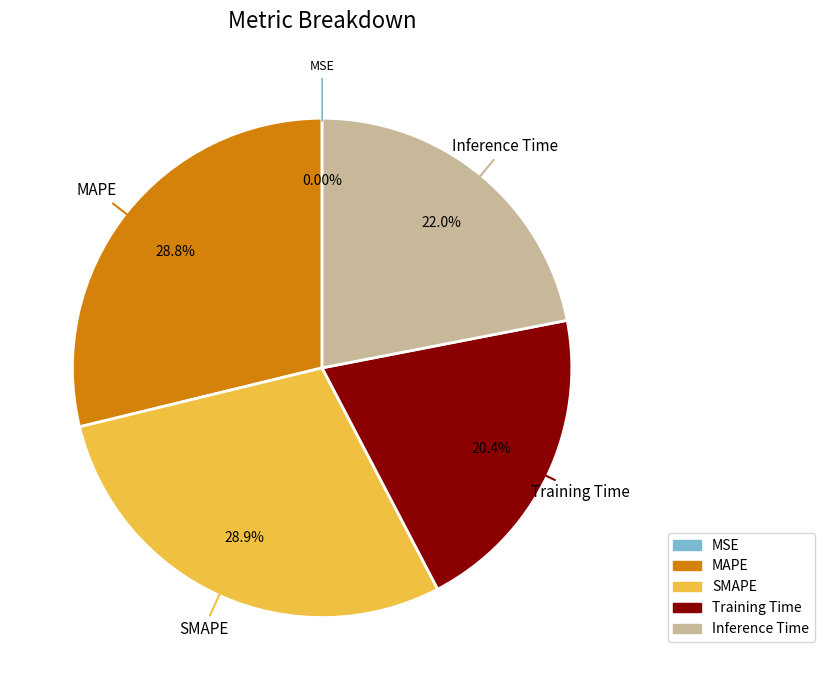

To the nearest percent, what portion does SMAPE represent?

29%